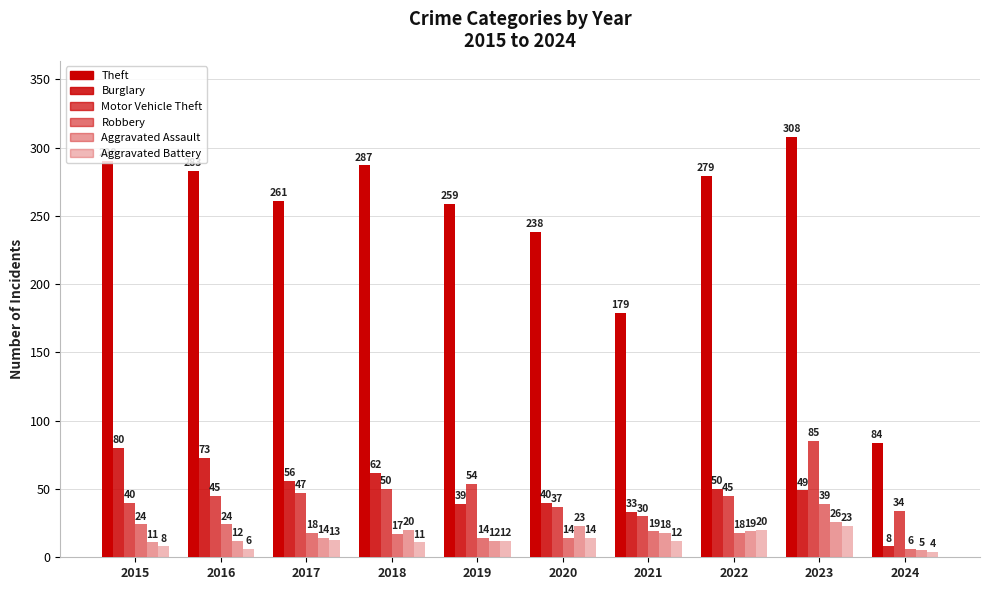

What value does the Motor Vehicle Theft series have at 2016, to the nearest 5?

45